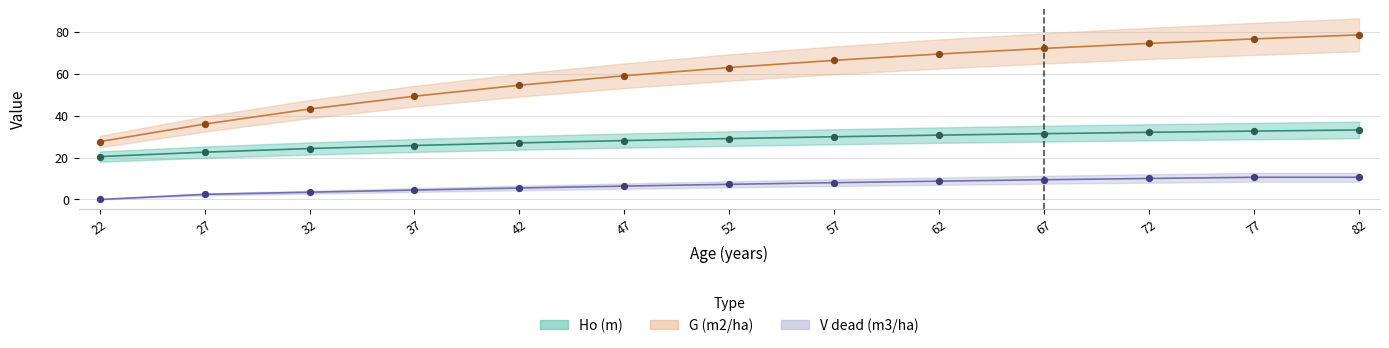

At how many categories does at least one series exceed 74?

3